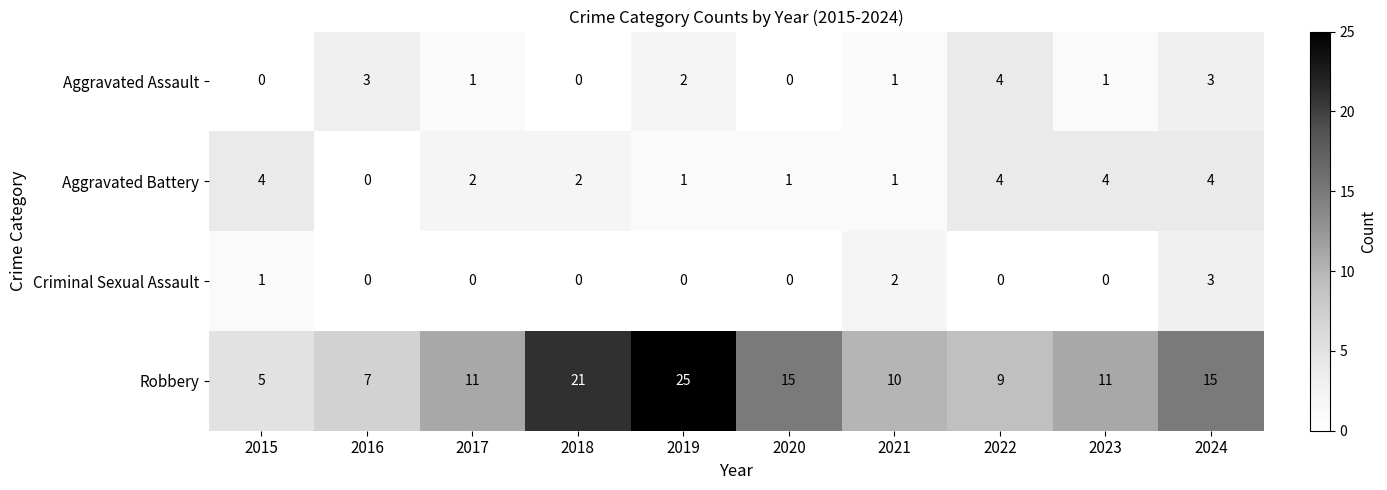

What is the difference between the highest and lowest values at 2024?

12